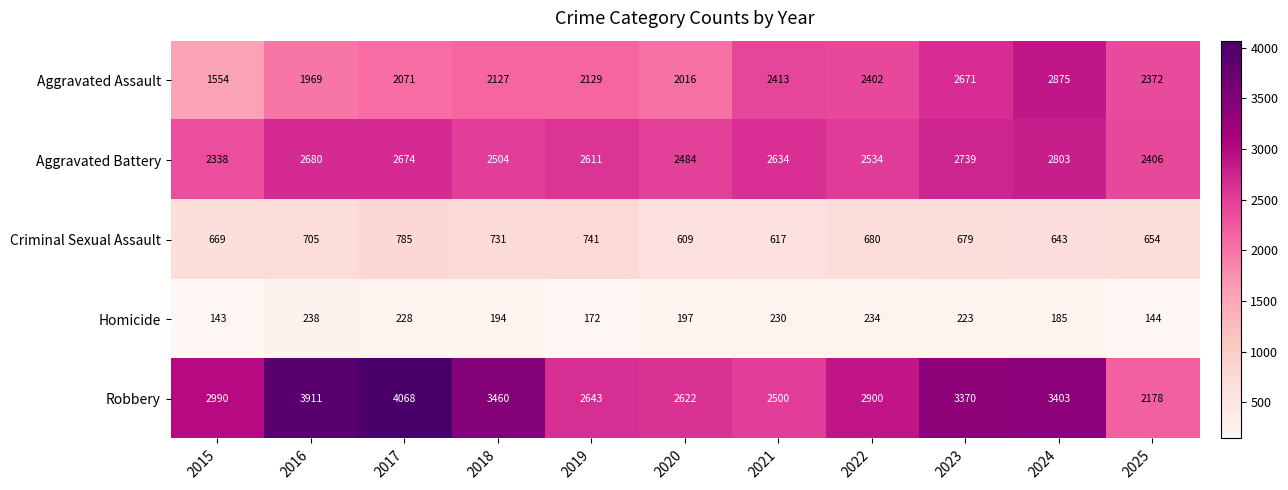

Where is Criminal Sexual Assault nearest to the value 697?

2016